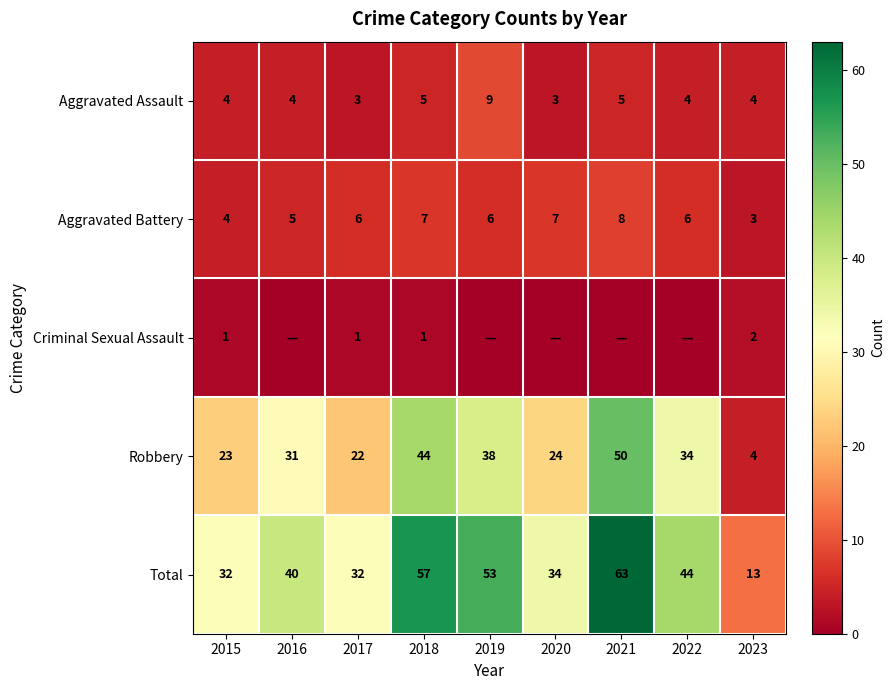

What is the average value of the Robbery series?

30